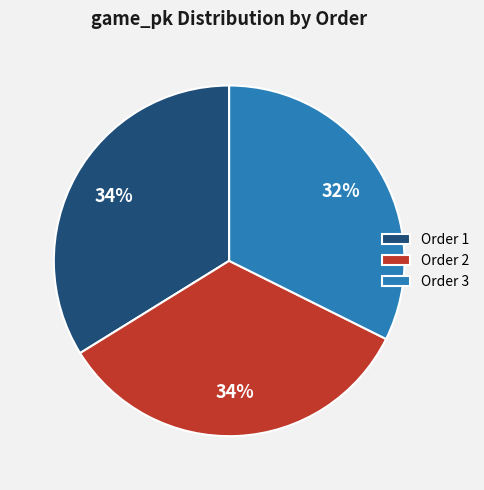

To the nearest percent, what percentage of the pie is Order 1?

34%